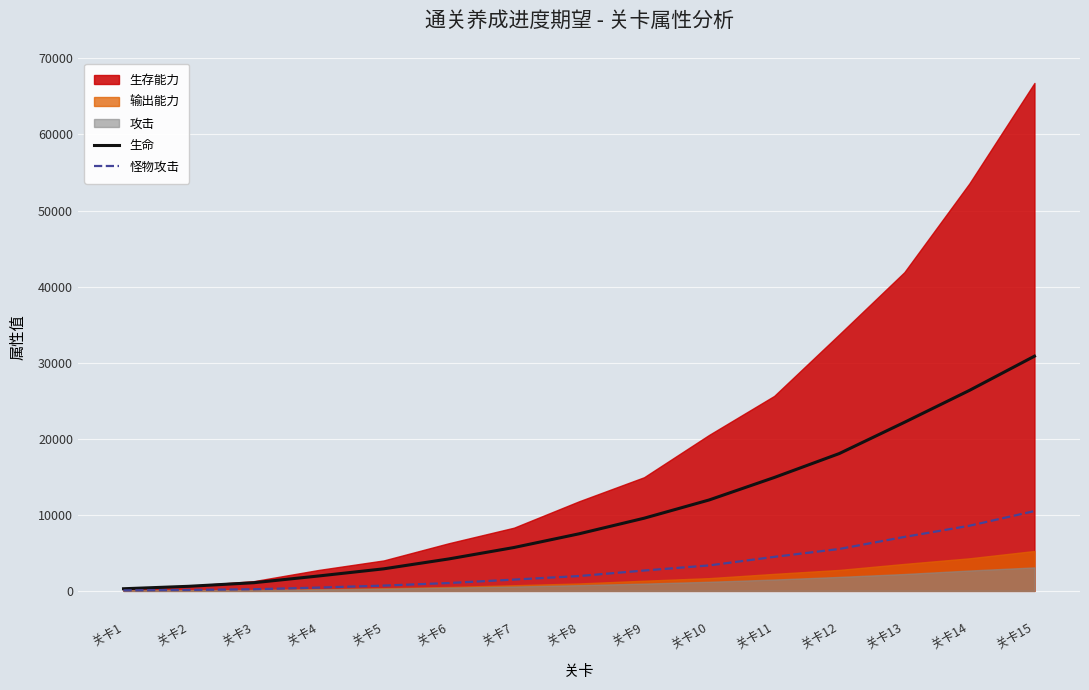

The value of 怪物攻击 at 关卡7 is 1482. True or false?

True